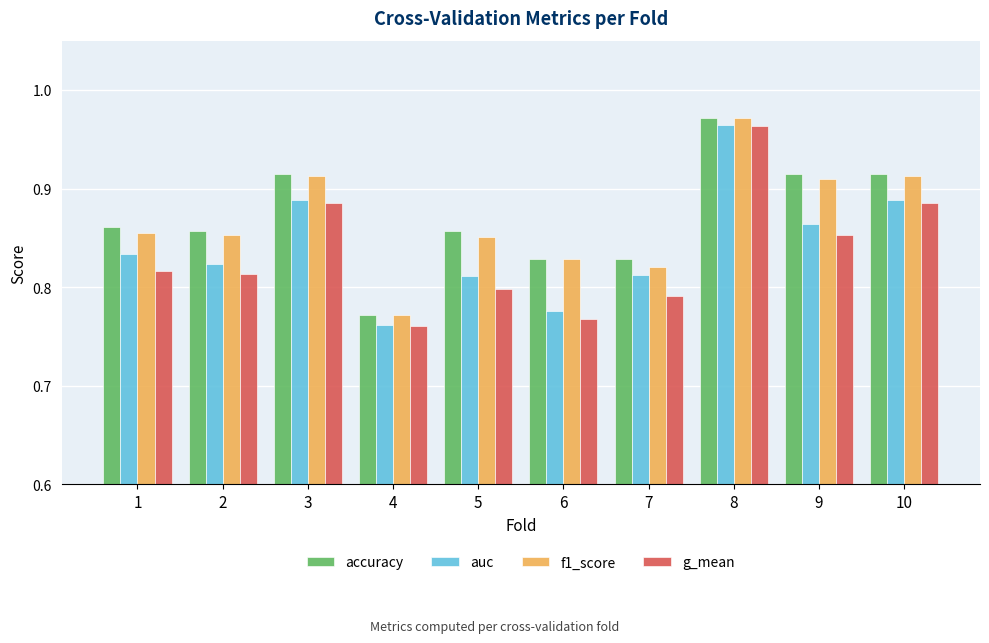

What is the total value across all series at 1?

3.4